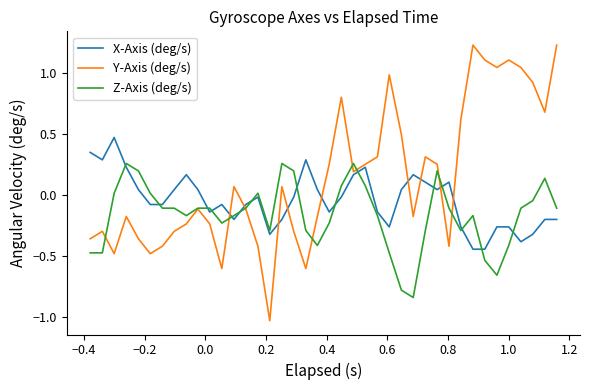

True or false: X-Axis (deg/s) has more than 2 interior local peaks.

True